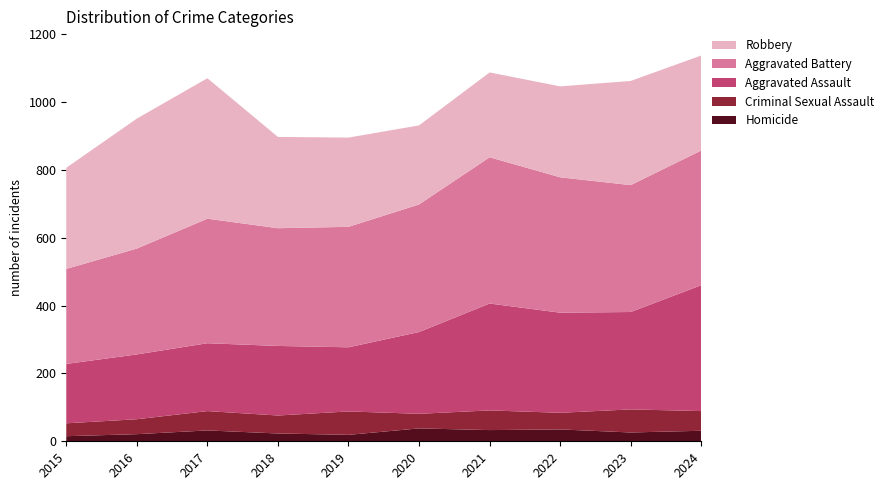

Reading left to right, transcribe all the data shown in this chart.

Homicide: 15	21	32	23	19	38	33	35	26	31
Criminal Sexual Assault: 38	44	57	53	69	43	58	49	68	58
Aggravated Assault: 175	191	200	205	189	241	315	295	287	371
Aggravated Battery: 280	312	367	347	355	376	431	399	374	397
Robbery: 298	383	414	269	263	233	250	268	307	280